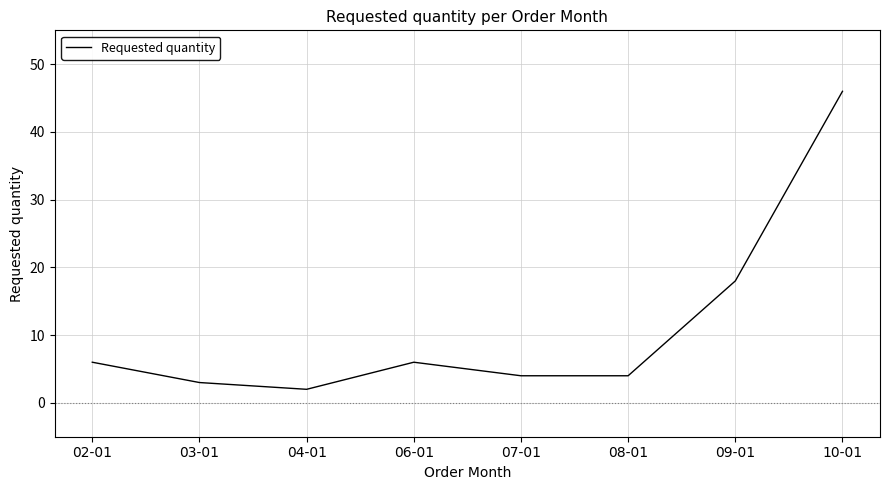

What is the difference between the maximum and minimum values?

44